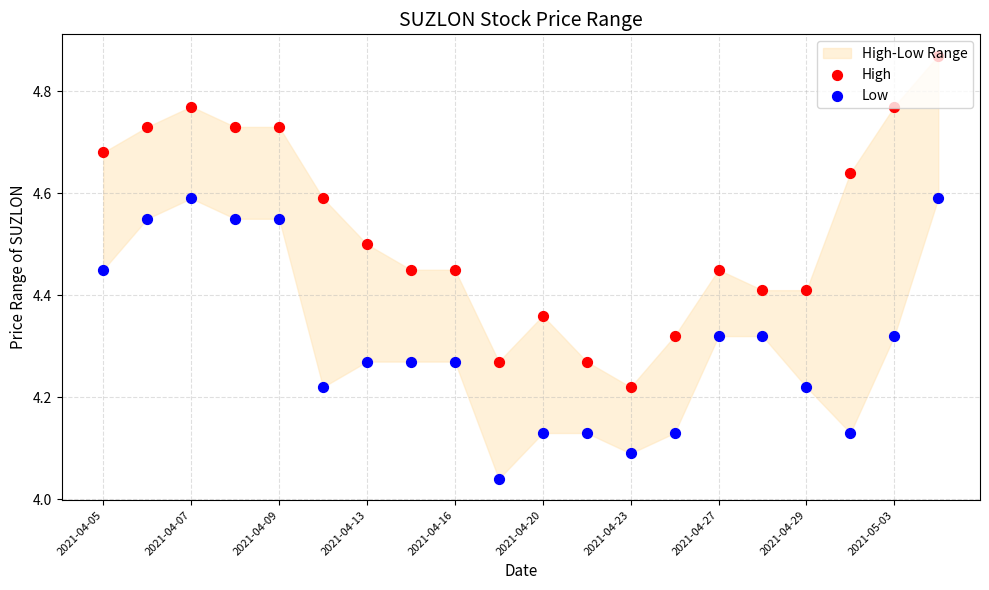

At which category is the sum across all series the highest?

19